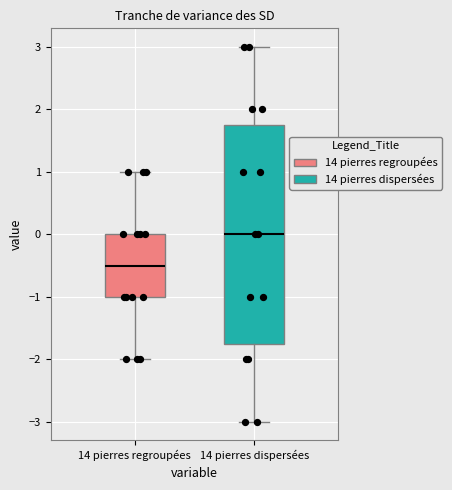

Which box's median line is the highest?

14 pierres dispersées